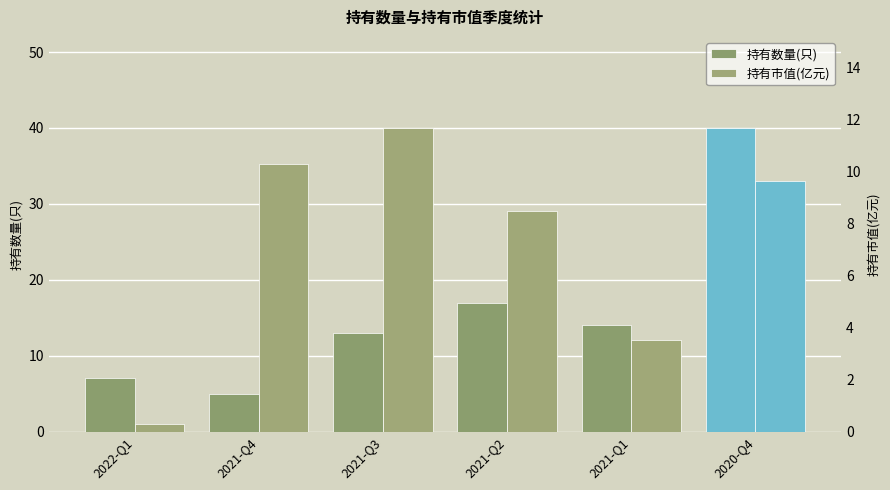

Reading left to right, transcribe all the data shown in this chart.

持有数量(只): 2022-Q1=7.0	2021-Q4=5.0	2021-Q3=13.0	2021-Q2=17.0	2021-Q1=14.0	2020-Q4=40.0
持有市值(亿元): 2022-Q1=0.3	2021-Q4=10.3	2021-Q3=11.7	2021-Q2=8.5	2021-Q1=3.5	2020-Q4=9.6